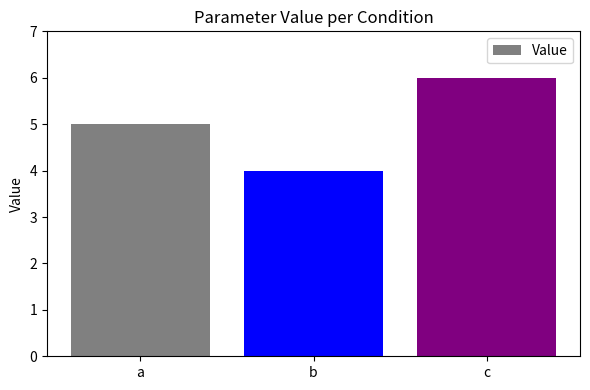

Does the chart contain stacked bars?

No